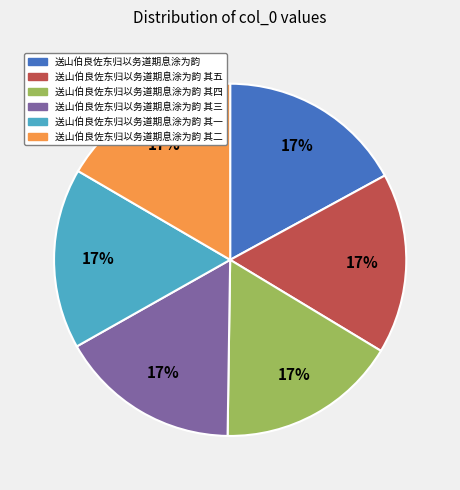

What percentage is the 送山伯良佐东归以务道期息涂为韵 其三 slice, to the nearest percent?

17%